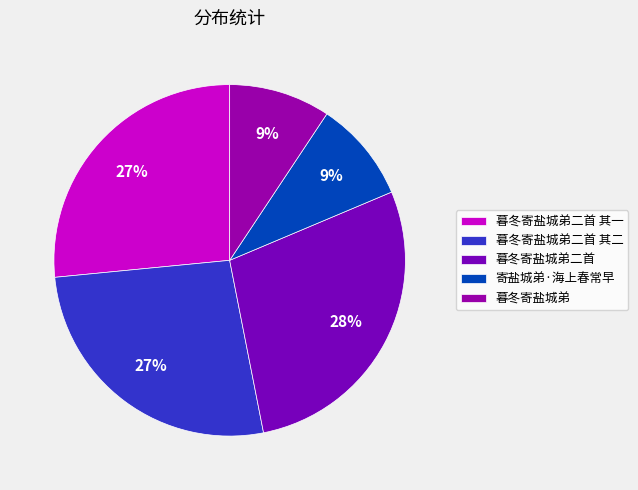

To the nearest percent, what is the average slice percentage?

20%